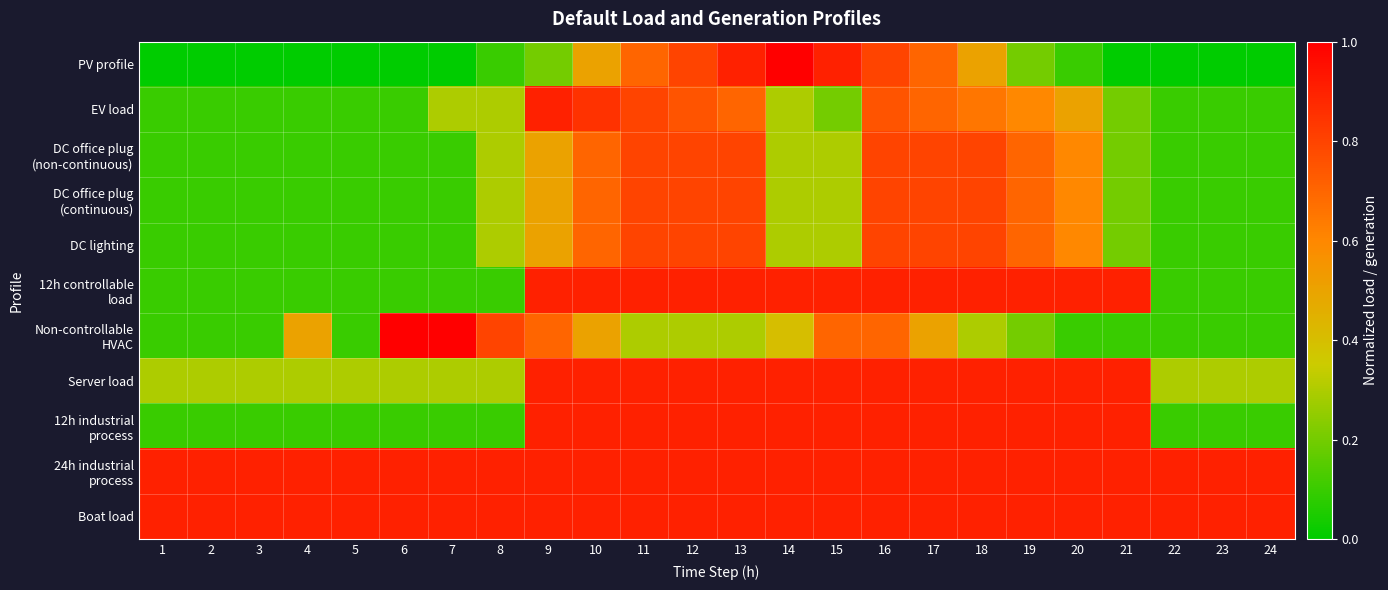

Rank the series by their maximum value, from highest to lowest.

PV profile, Non-controllable HVAC, EV load, 12h controllable load, Server load, 12h industrial process, 24h industrial process, Boat load, DC office plug (non-continuous), DC office plug (continuous), DC lighting